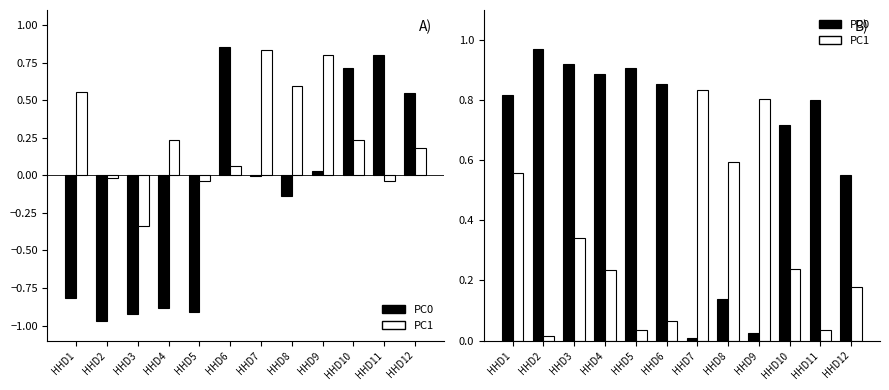

What is the difference between the maximum and minimum values in the PC1 series?

0.8